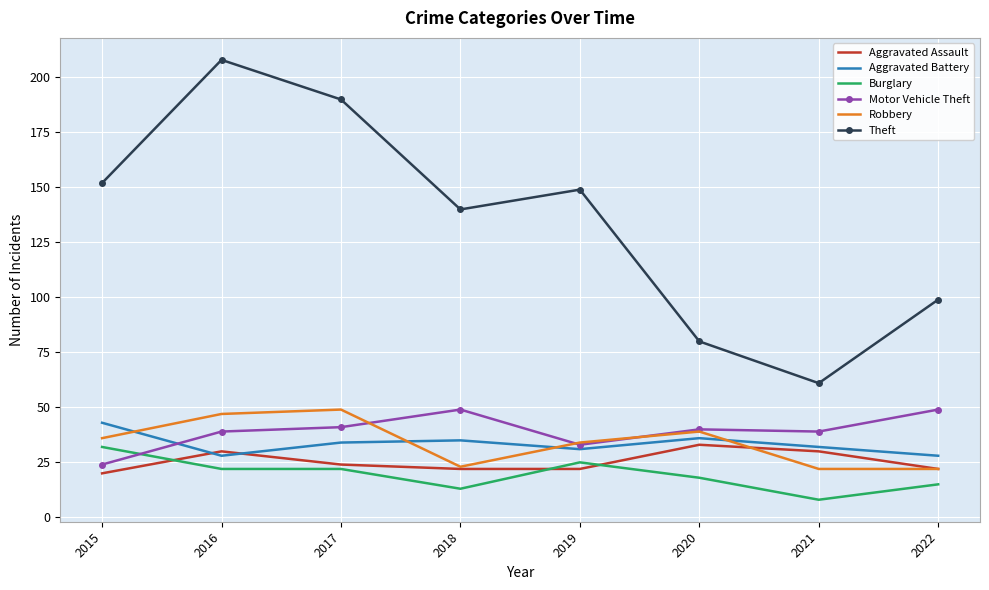

In Aggravated Battery, how many points are higher than both neighbors (excluding endpoints)?

2